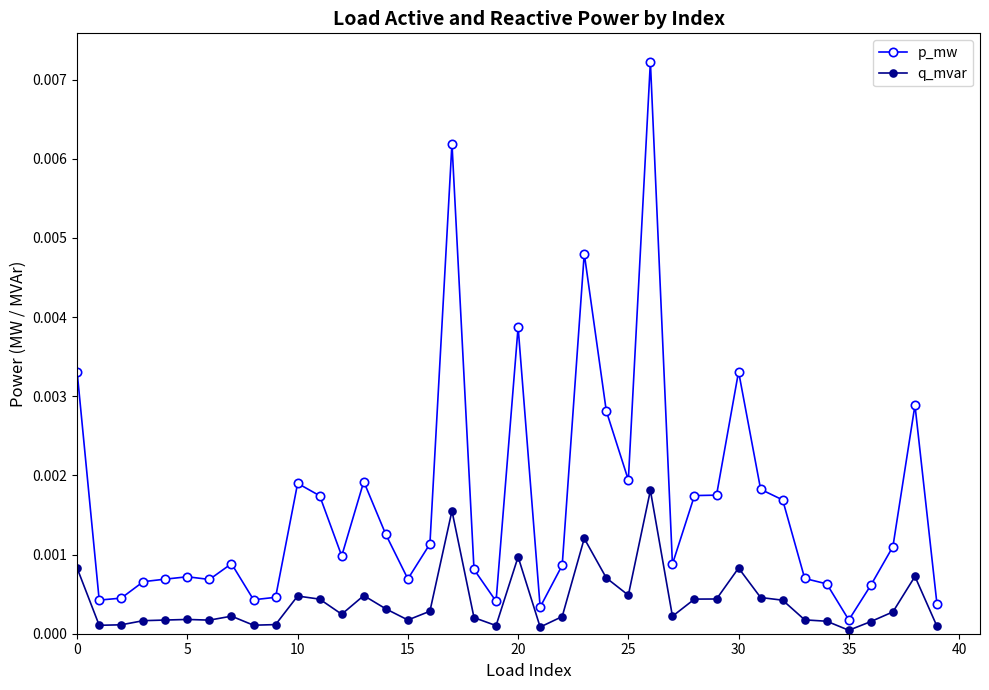

True or false: q_mvar has more than 1 points higher than both neighbors.

True